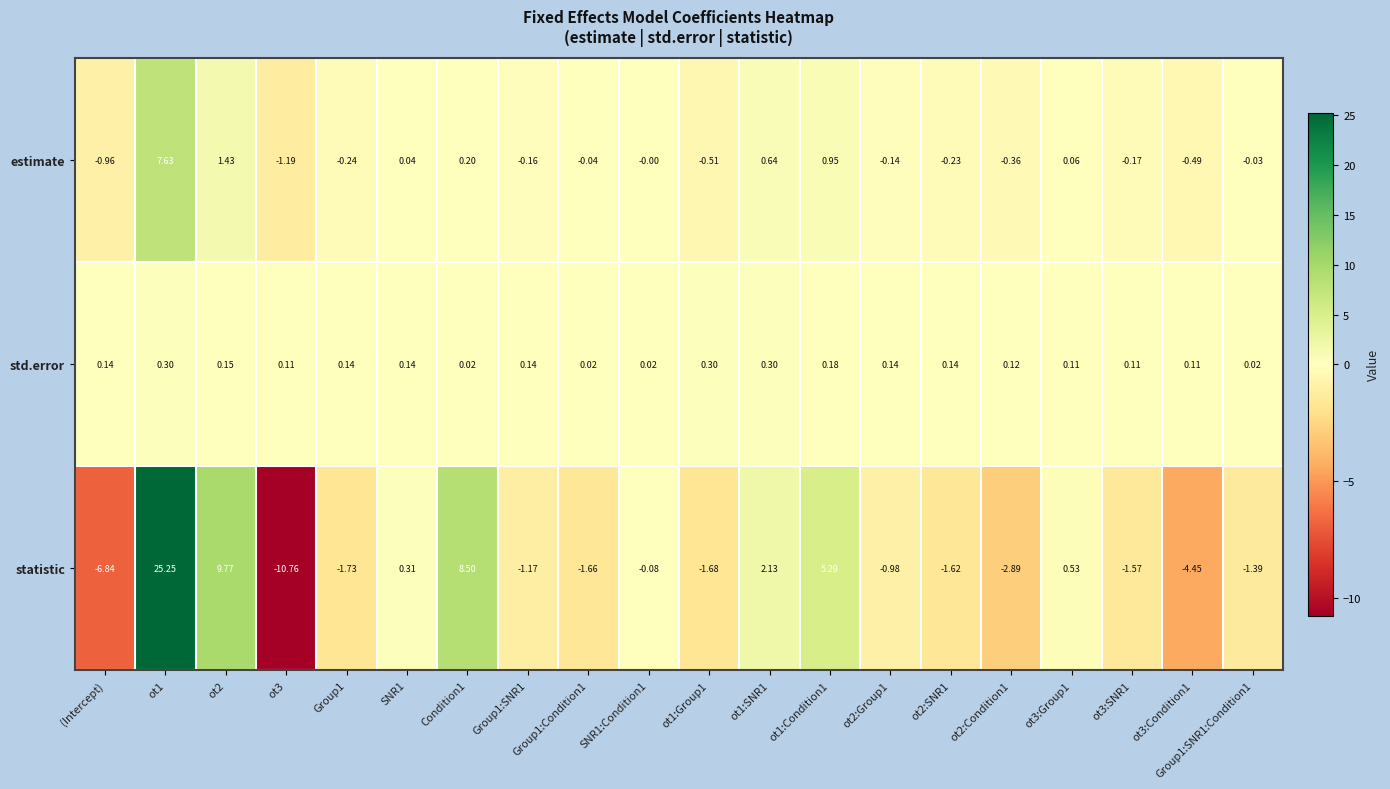

At ot3, list the series in order from largest to smallest.

std.error, estimate, statistic